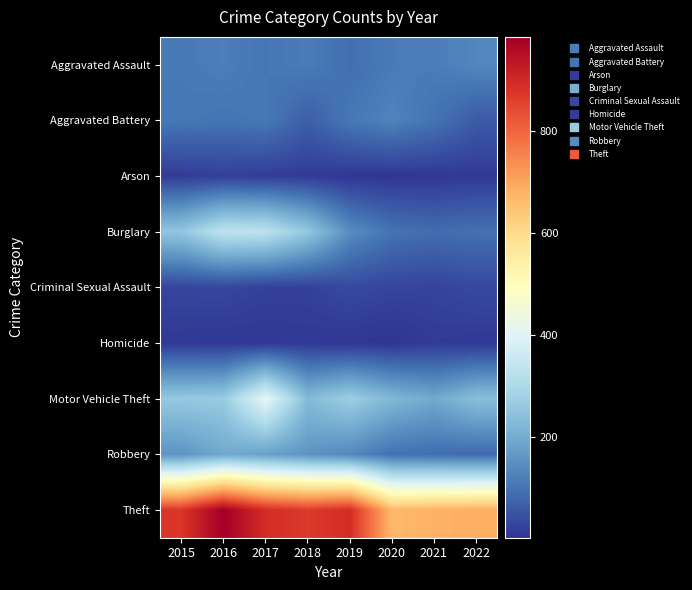

Rank the series at 2015 from highest to lowest value.

Theft, Motor Vehicle Theft, Burglary, Robbery, Aggravated Assault, Aggravated Battery, Criminal Sexual Assault, Arson, Homicide